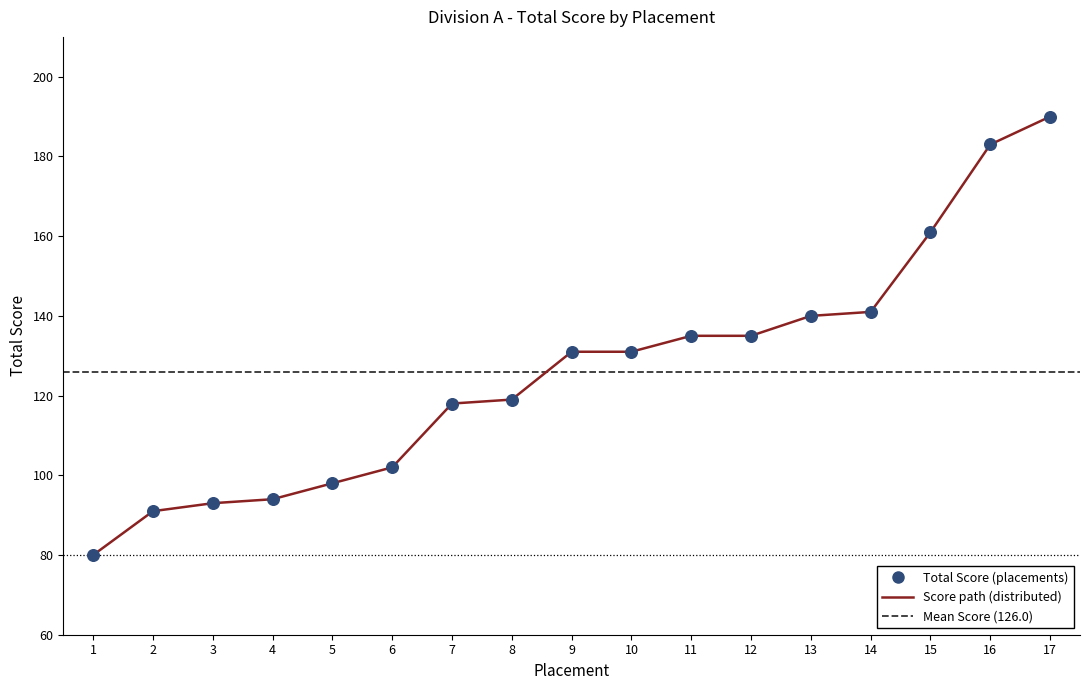

Between 17 and 7, which is larger?

17